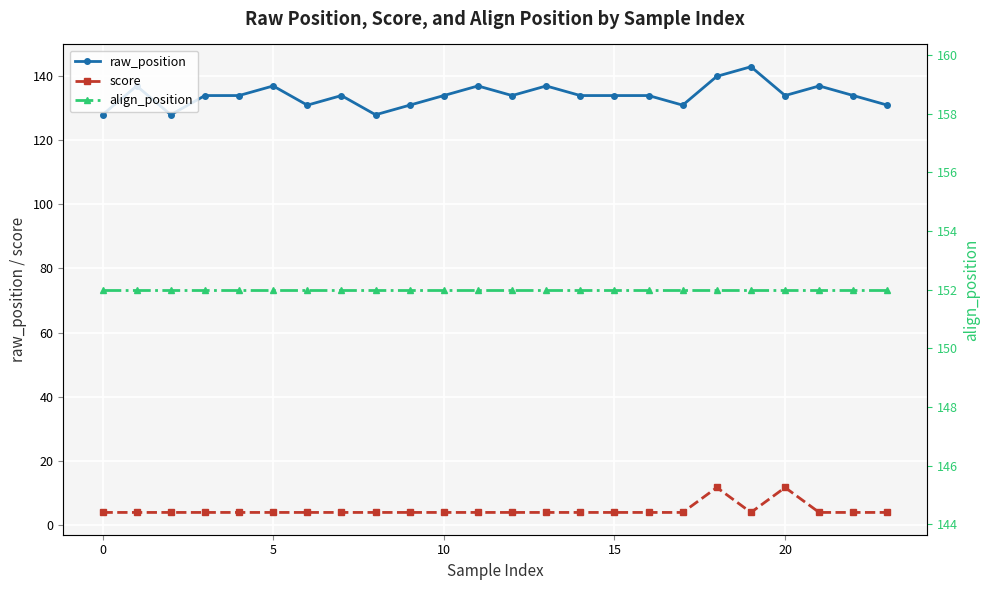

What are all the series names shown in the legend?

raw_position, score, align_position